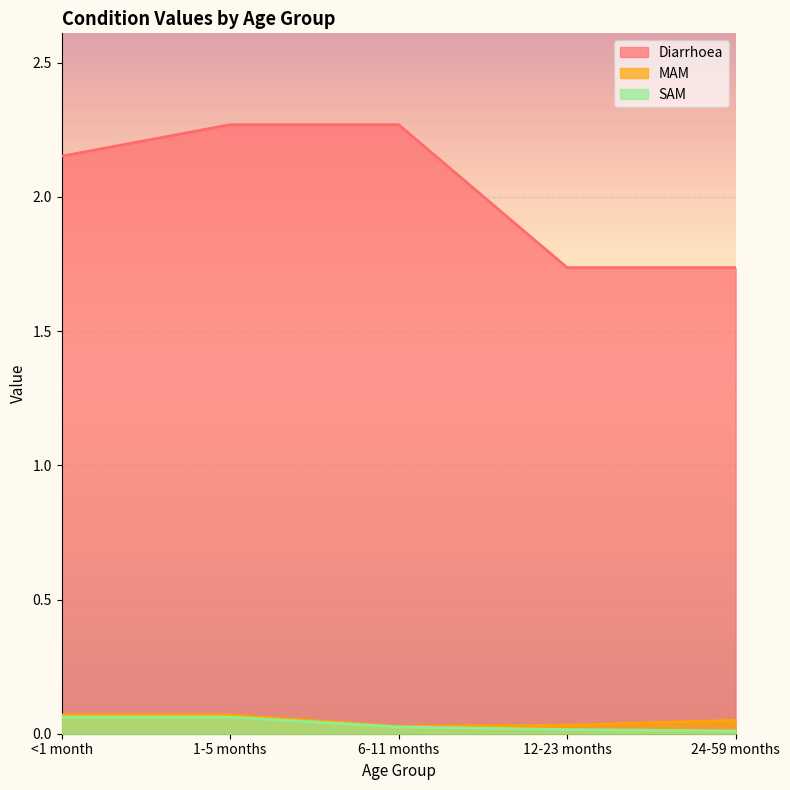

At which category is the sum across all series the highest?

1-5 months